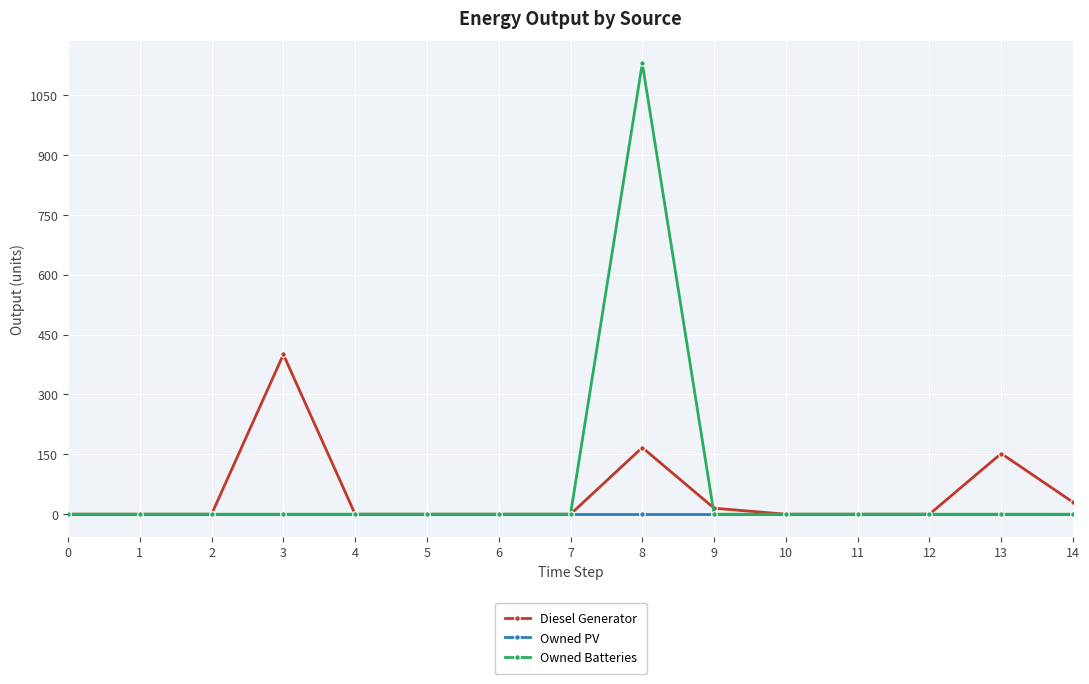

True or false: Owned Batteries has a value of 306.2 at 8.

False